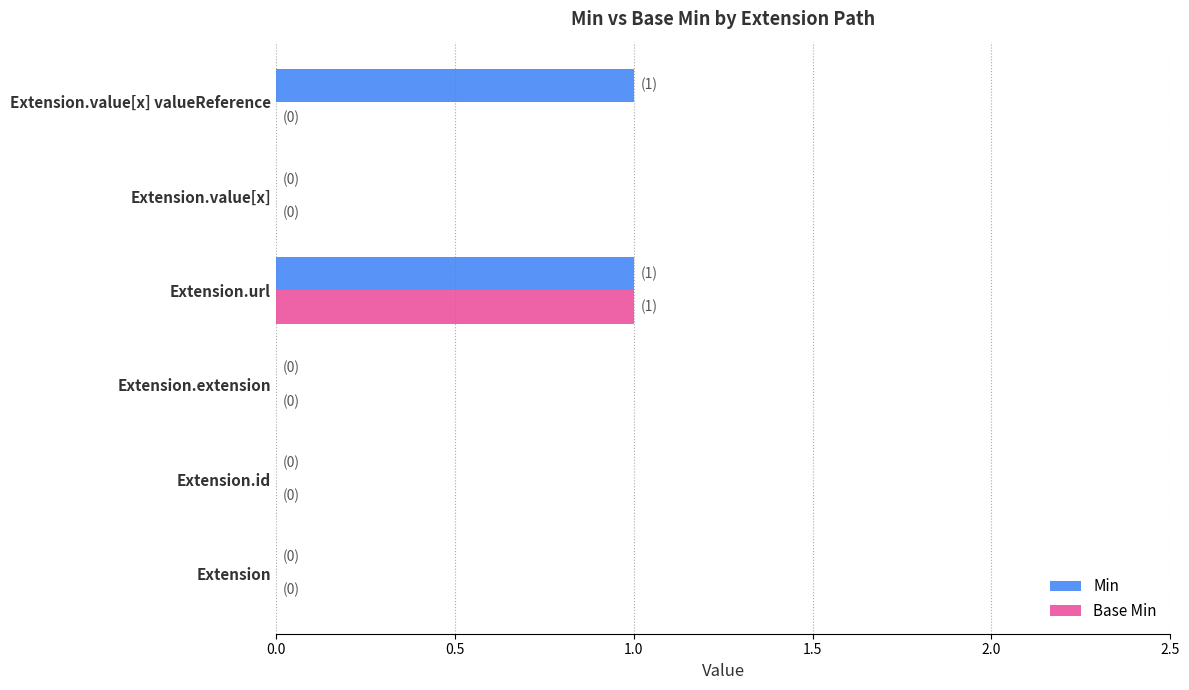

The Min series shows 2 at Extension.value[x] valueReference. True or false?

False